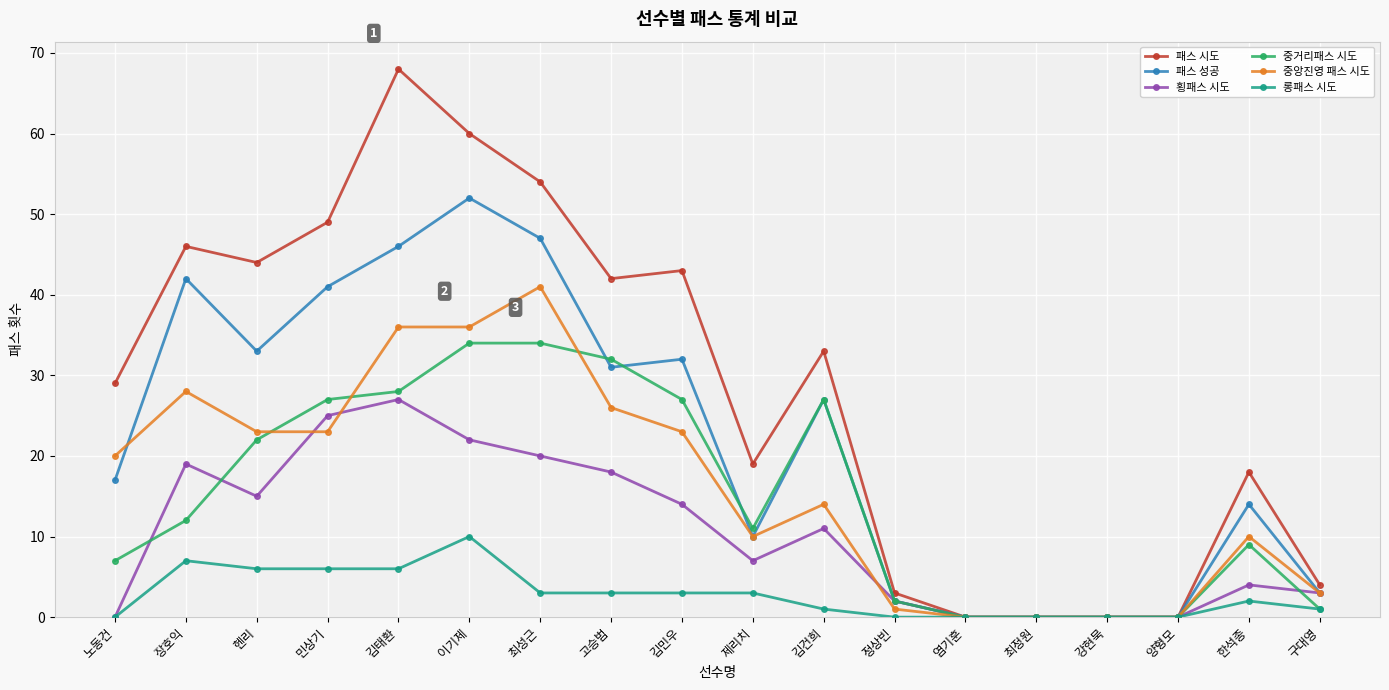

At which label does 횡패스 시도 reach its peak?

김태환